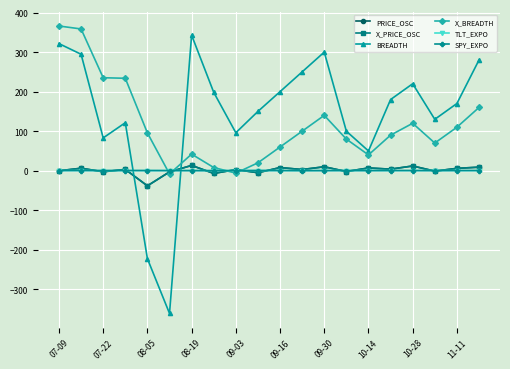

What is the value of the BREADTH point at the 15th from the left?

50.0